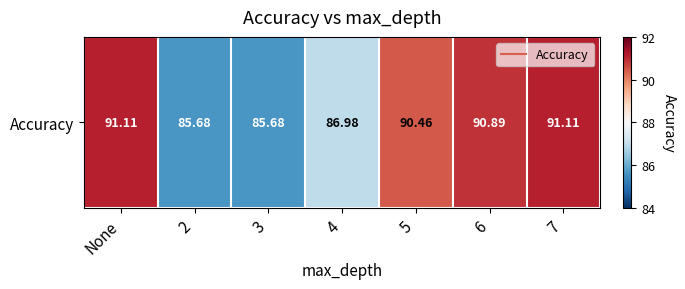

Rank the categories by value from lowest to highest.

2, 3, 4, 5, 6, None, 7